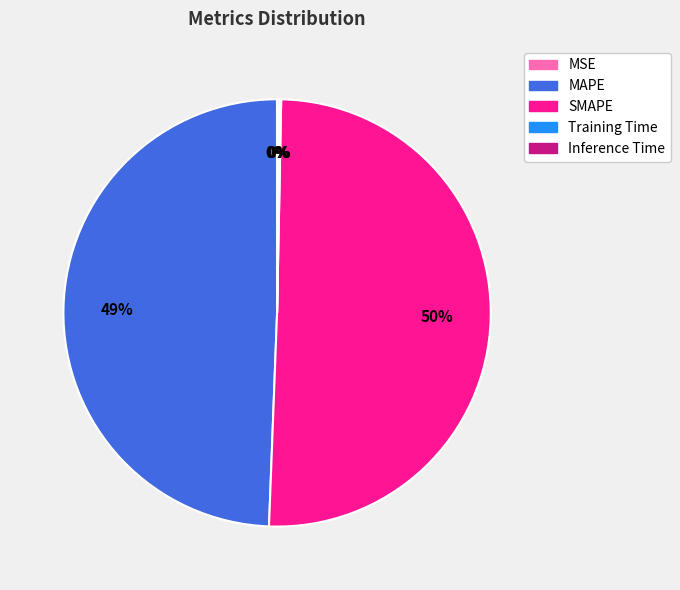

Do MAPE and SMAPE together represent more than half of the pie?

Yes